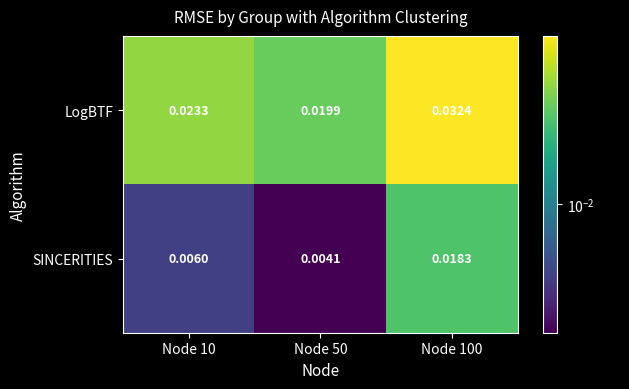

Which series has the largest total across all categories?

LogBTF